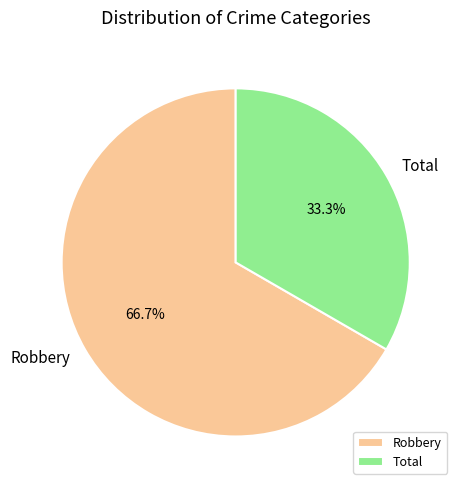

To the nearest percent, what is the average slice percentage?

50%